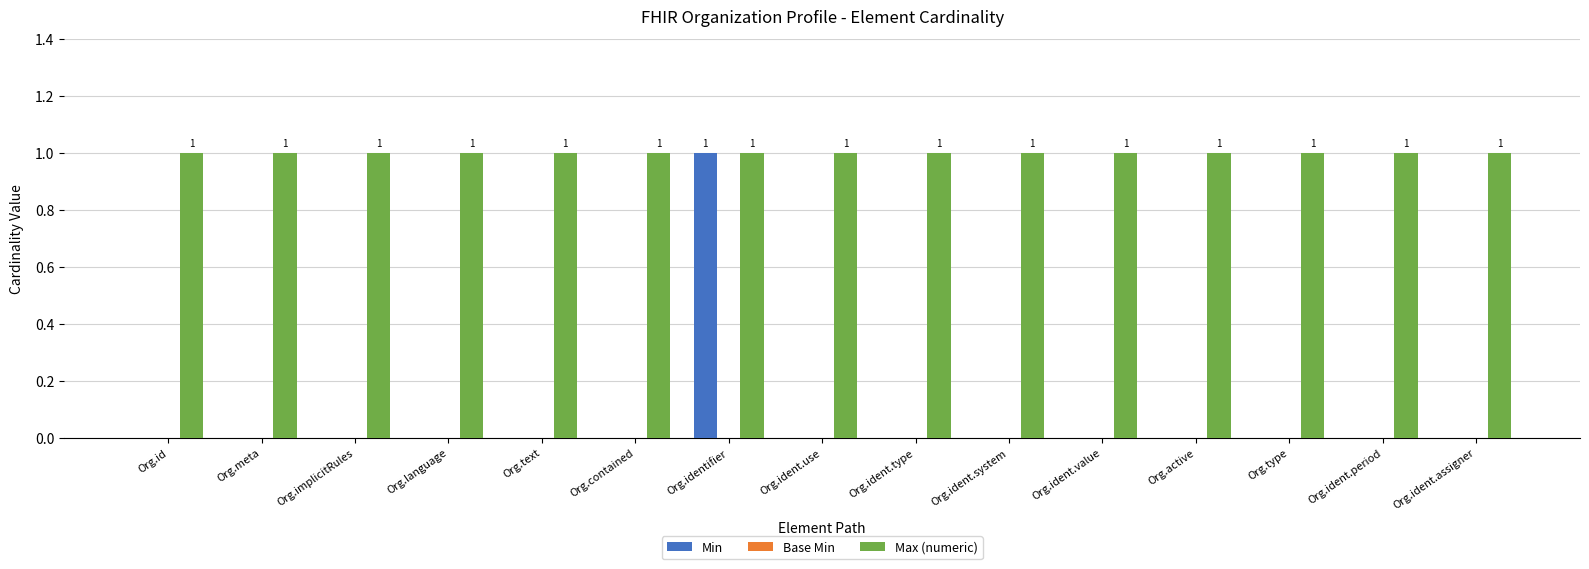

At which label does Min reach its peak?

Org.identifier